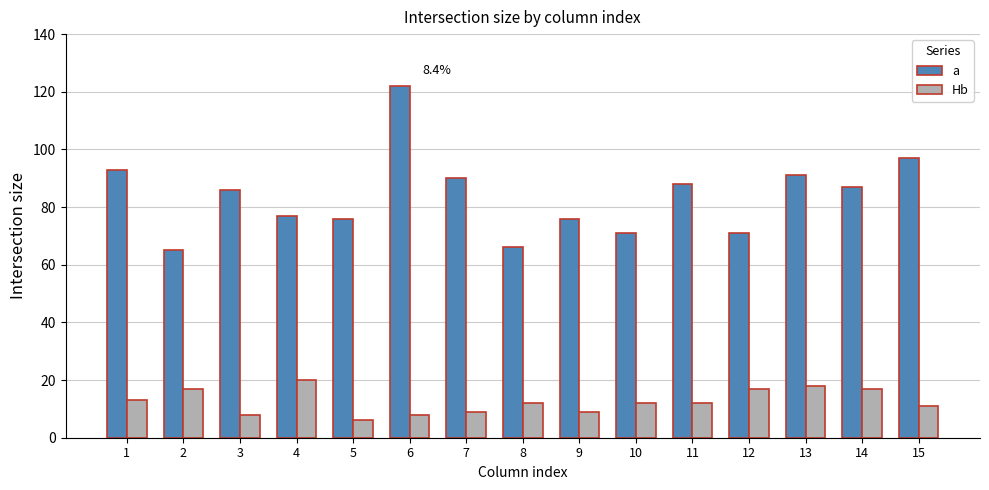

What is the total value across all series at 8?

78